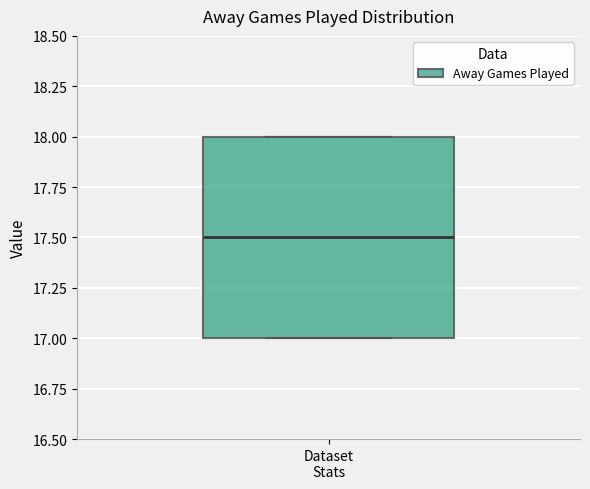

Where is the upper edge of the box for Dataset Stats on the y-axis? The values are not printed on the chart, so give them approximately, as read against the axis.

18.0